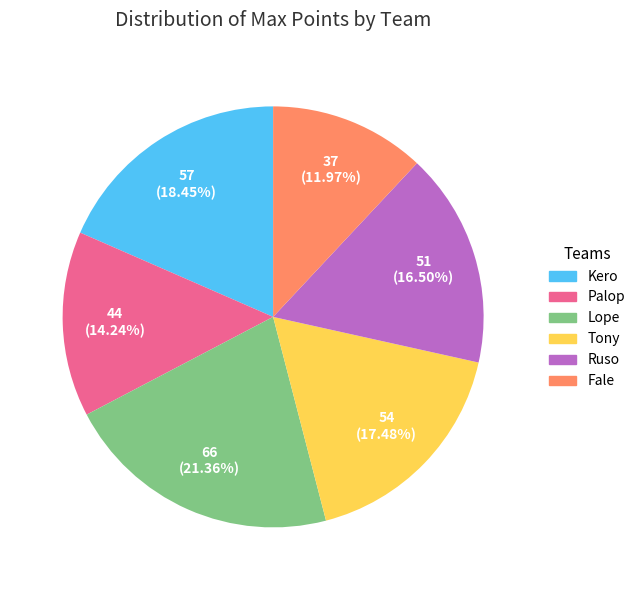

What percentage do Ruso and Tony together represent?

34.0%